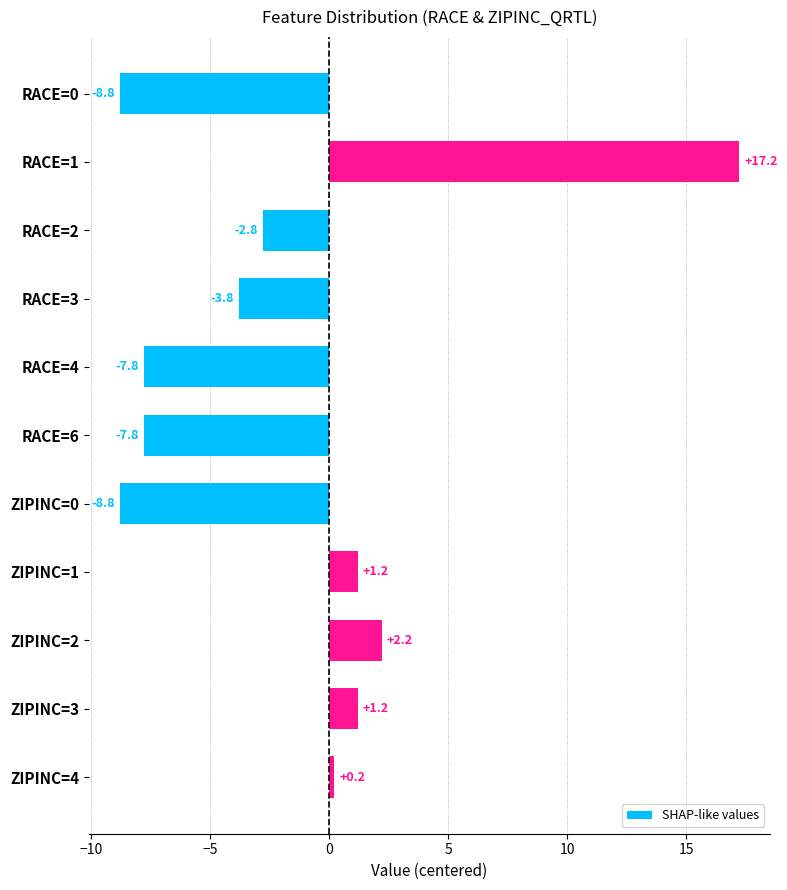

Reading top to bottom, list all the values displayed in this chart.

RACE=0=-8.8	RACE=1=17.2	RACE=2=-2.8	RACE=3=-3.8	RACE=4=-7.8	RACE=6=-7.8	ZIPINC=0=-8.8	ZIPINC=1=1.2	ZIPINC=2=2.2	ZIPINC=3=1.2	ZIPINC=4=0.2